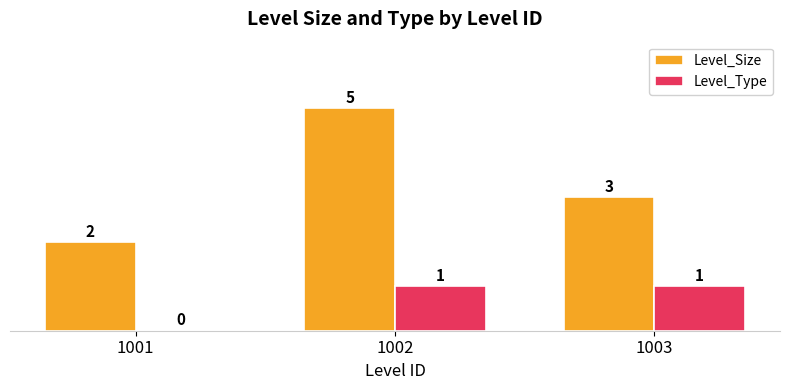

How many distinct data groups are displayed?

2